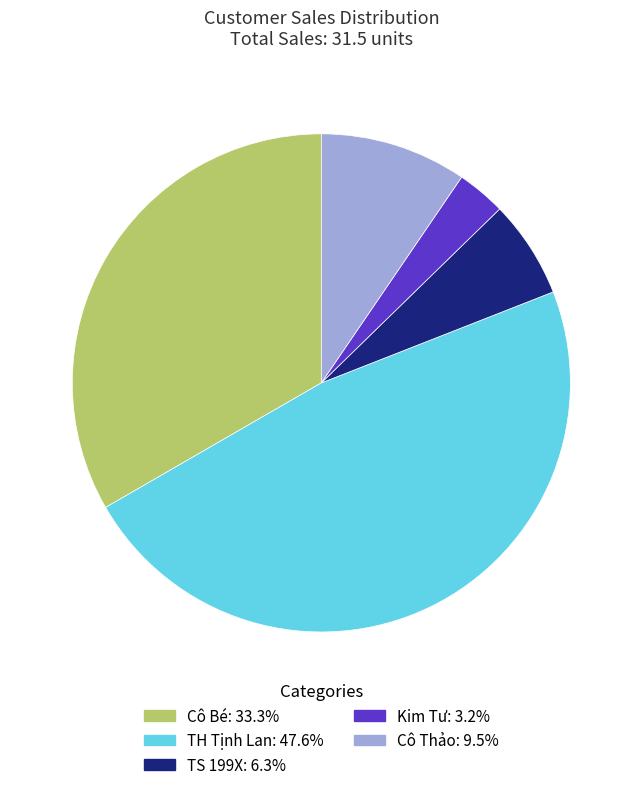

Is the sum of Cô Thảo and Cô Bé greater than half?

No